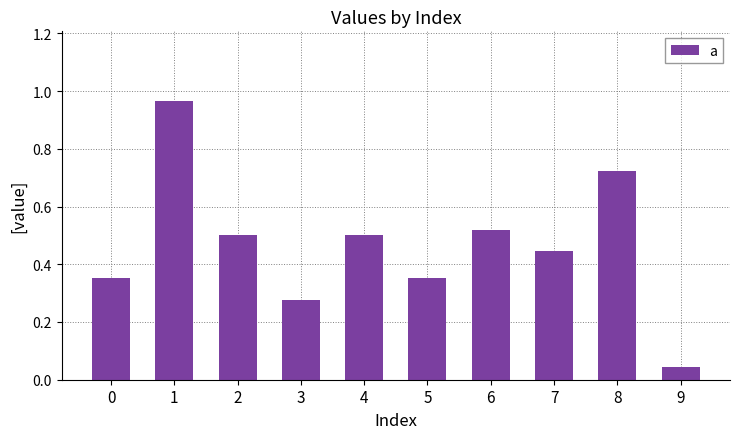

What is the sum of all values?

4.7